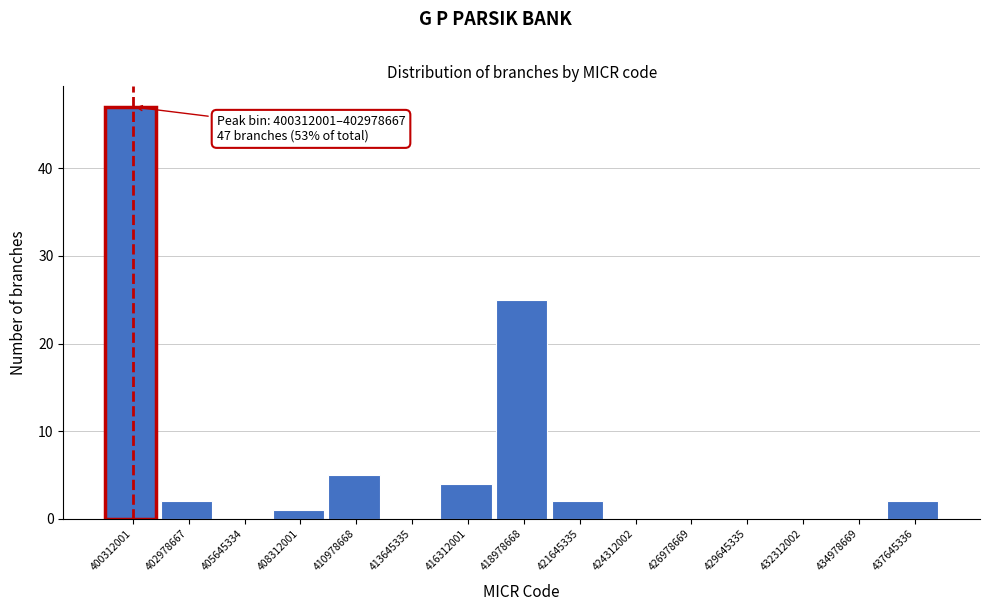

Reading right to left, what are all the values shown in this chart?

437645336=2	434978669=0	432312002=0	429645335=0	426978669=0	424312002=0	421645335=2	418978668=25	416312001=4	413645335=0	410978668=5	408312001=1	405645334=0	402978667=2	400312001=47